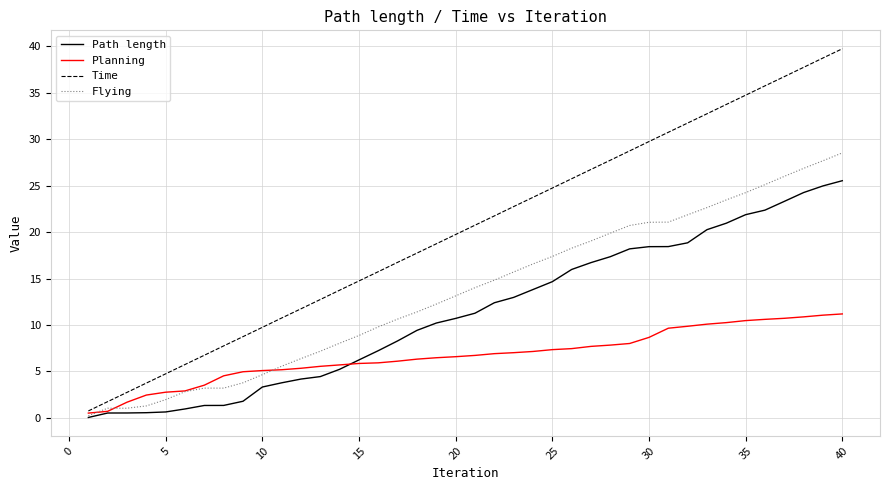

Which series has the largest total across all categories?

Time